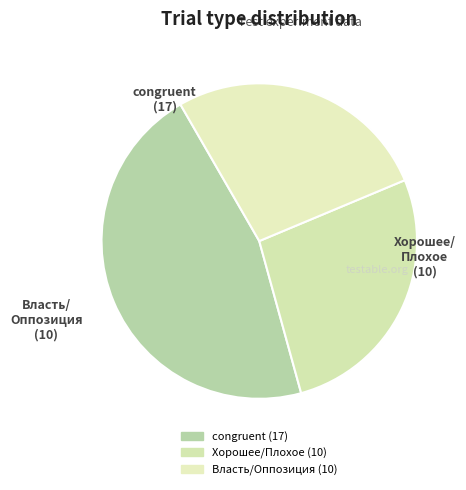

Count the number of slices in the pie.

3